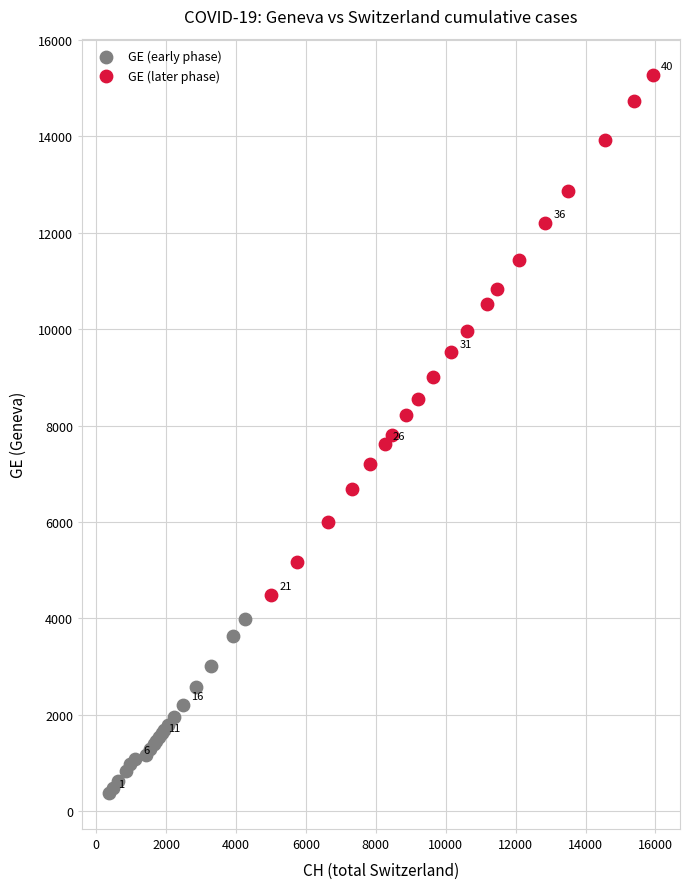

Which series reaches the minimum Y coordinate?

GE (early phase)